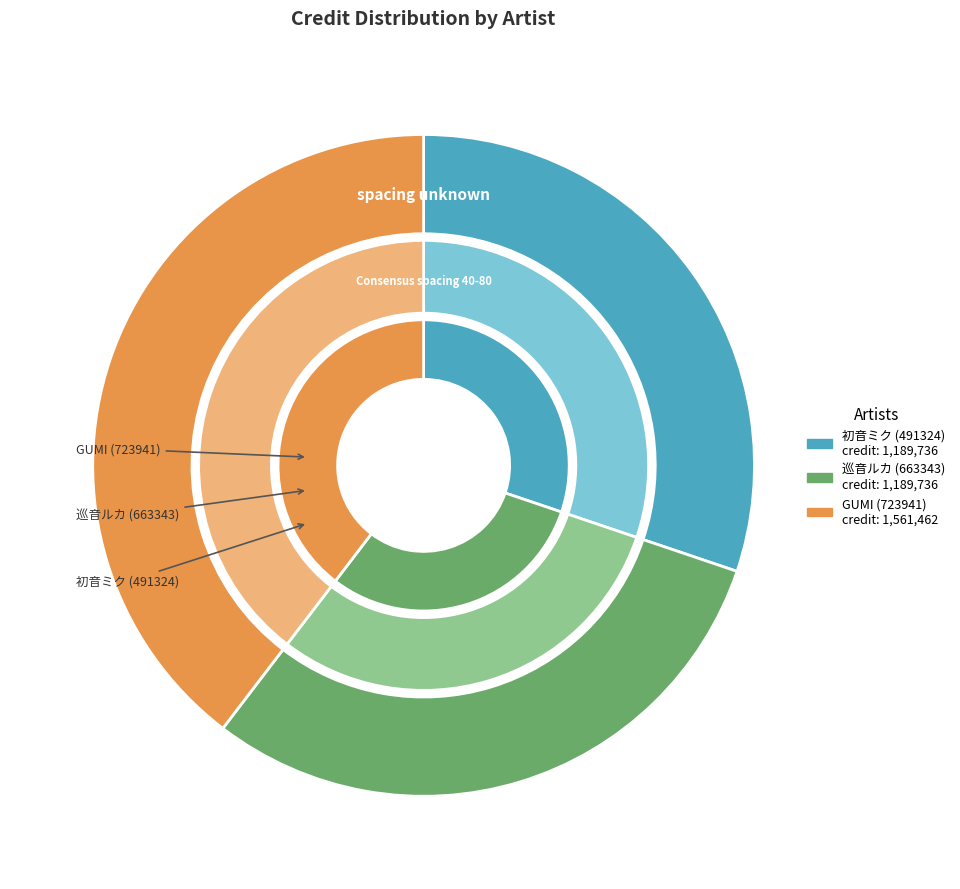

To the nearest percent, what portion does 663343 represent?

30%